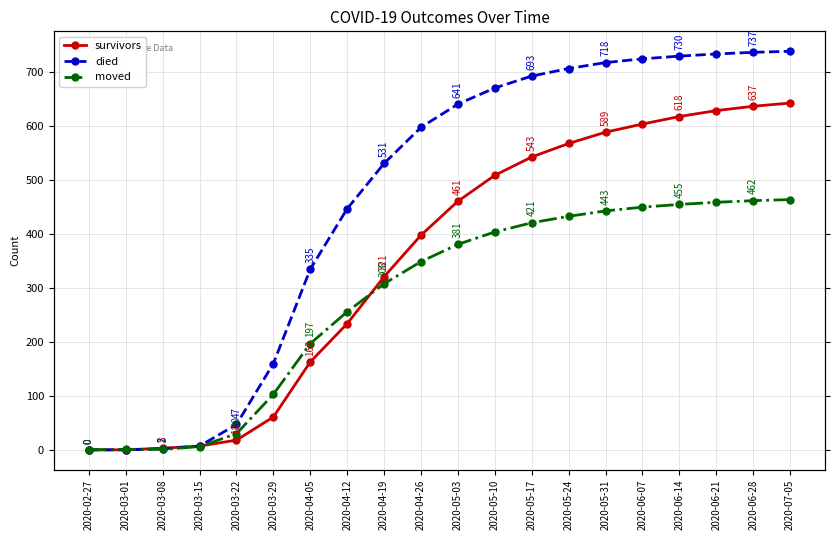

True or false: died has more than 1 interior local peaks.

False